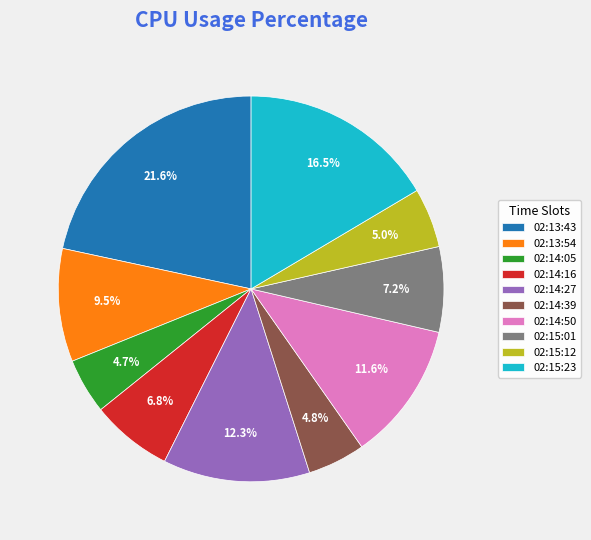

To the nearest percent, what portion does 02:14:39 represent?

5%